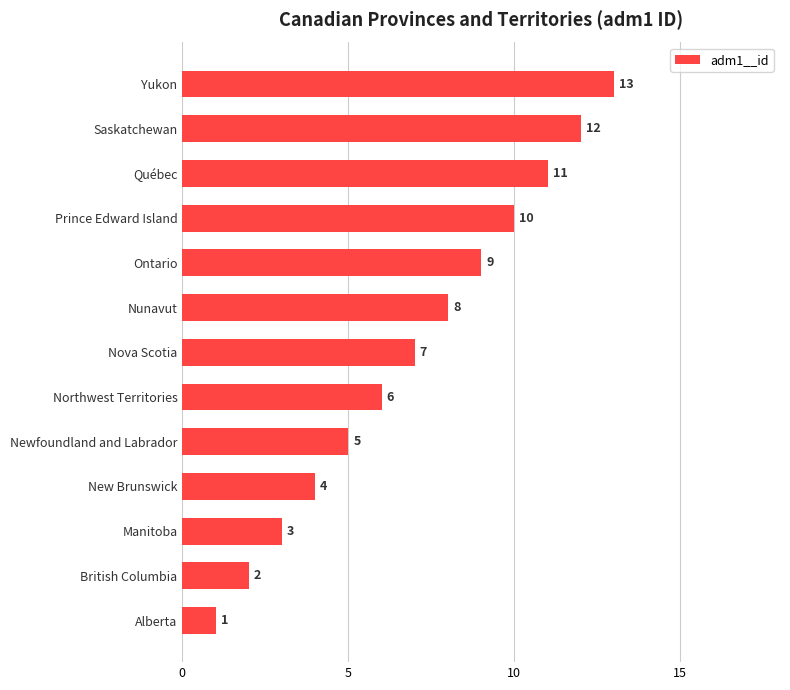

The chart shows a value of 6 at Northwest Territories. True or false?

True